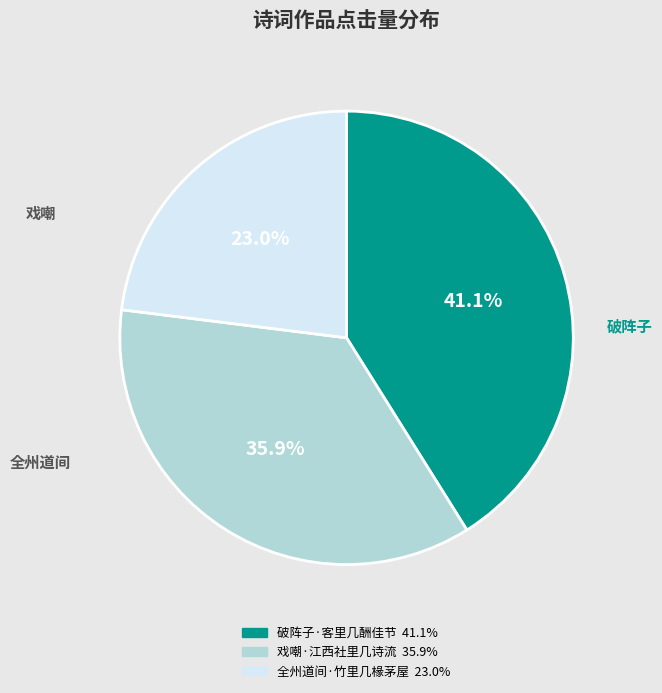

True or false: 全州道间·竹里几椽茅屋 accounts for 23% of the total.

True